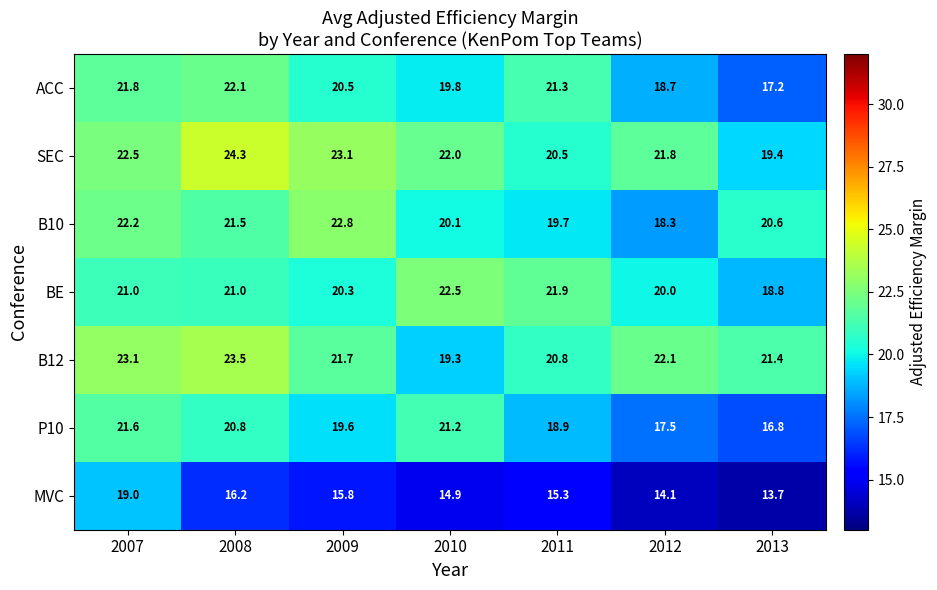

What is the average value of the ACC series?

20.2